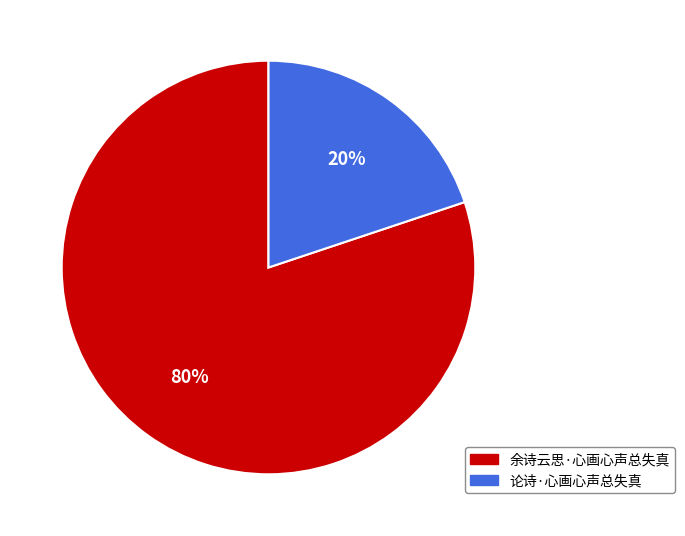

To the nearest percent, what percentage of the pie is 论诗·心画心声总失真?

20%